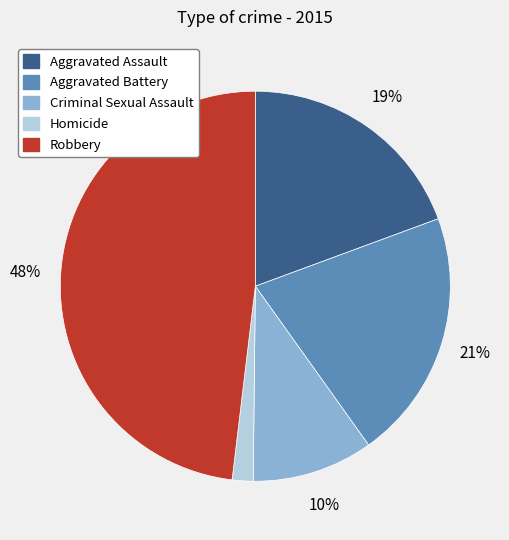

Rank the categories by value from lowest to highest.

Homicide, Criminal Sexual Assault, Aggravated Assault, Aggravated Battery, Robbery